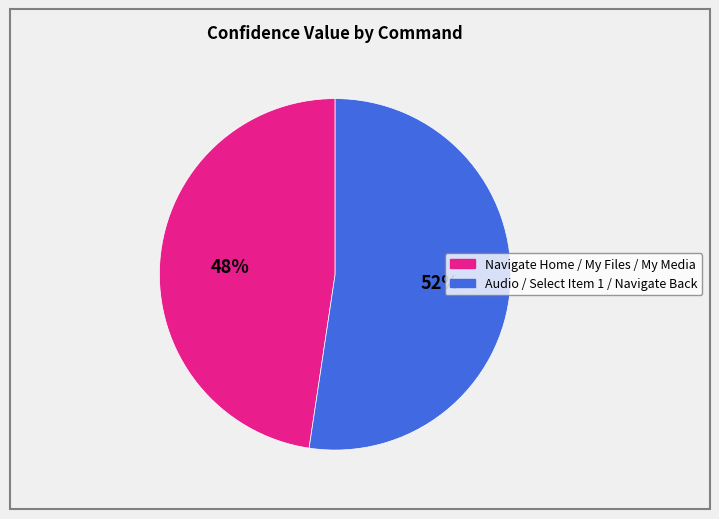

Does any single category account for the majority?

Yes